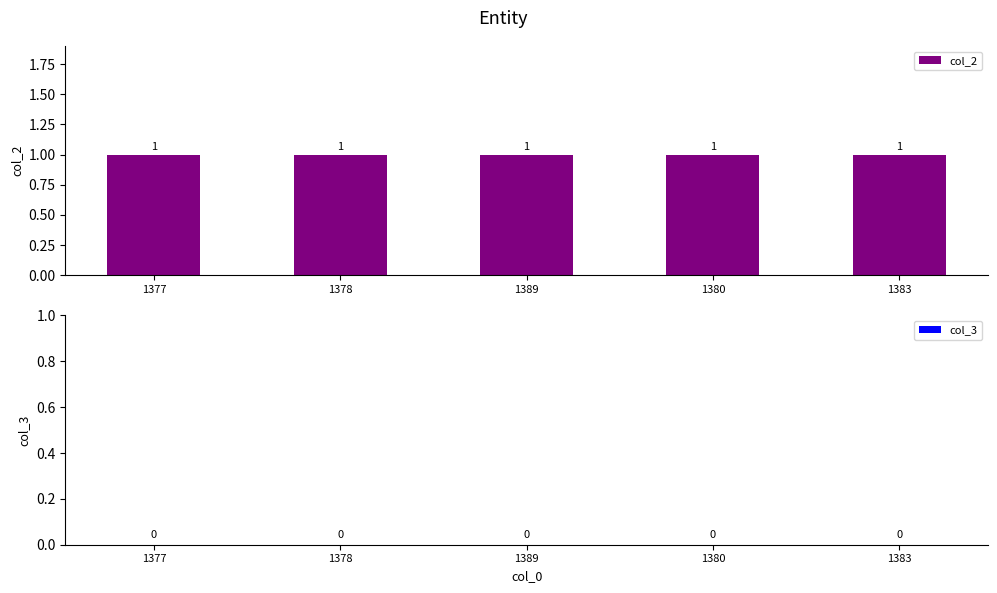

How many groups of bars are there?

5